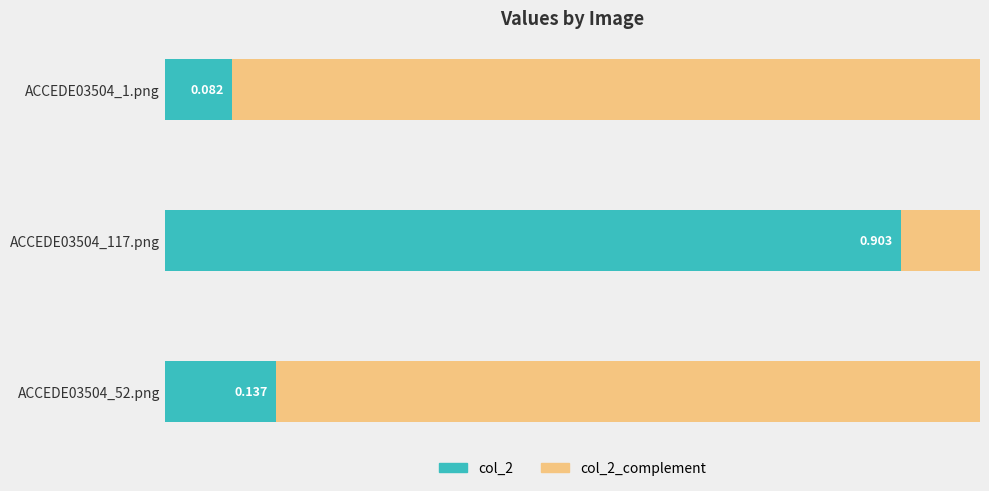

What are all the series names shown in the legend?

col_2, col_2_complement